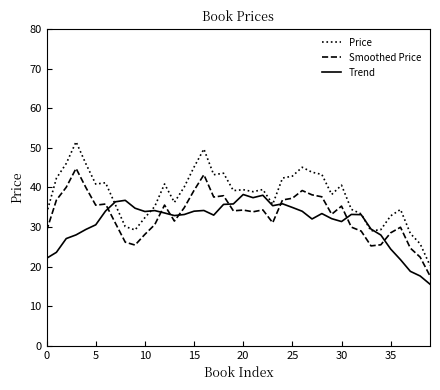

True or false: Smoothed Price and Trend cross at least once.

True